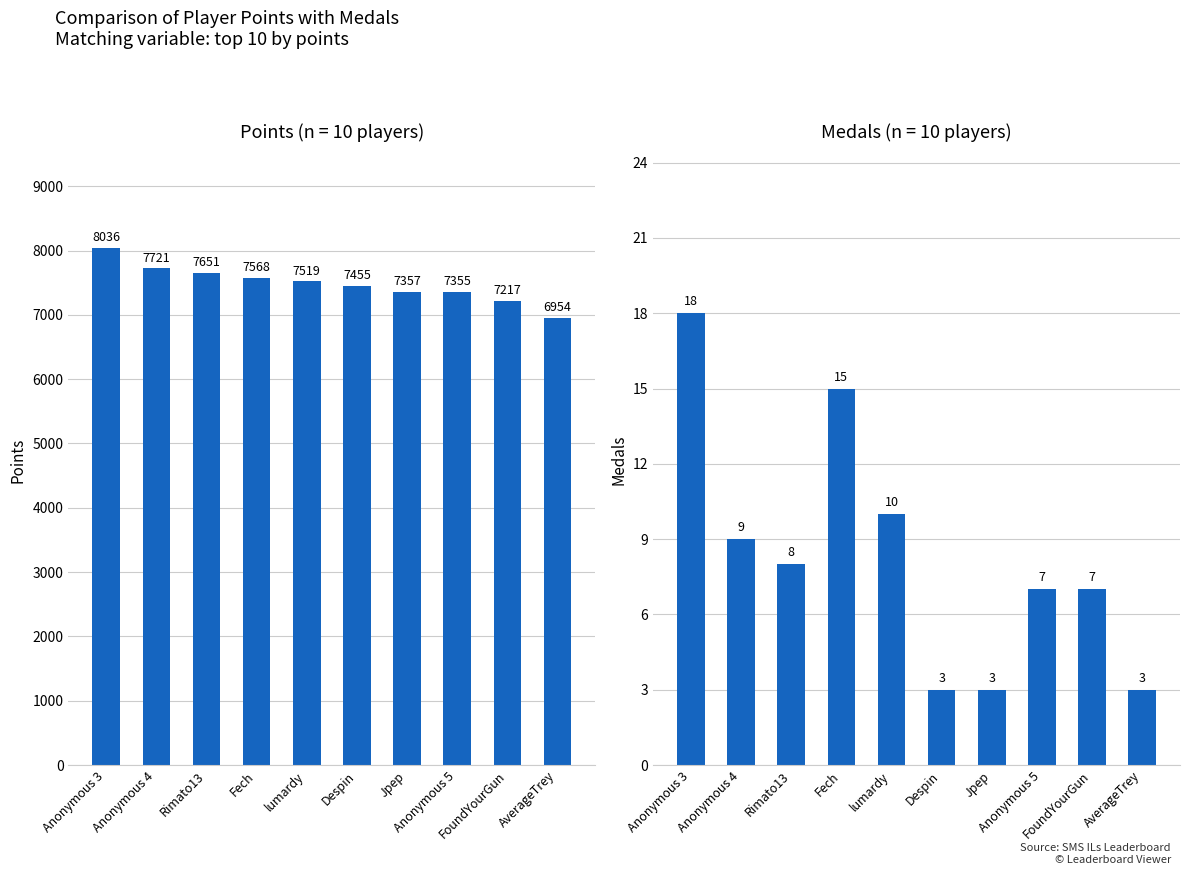

What are all the series names shown in the legend?

Points, Medals